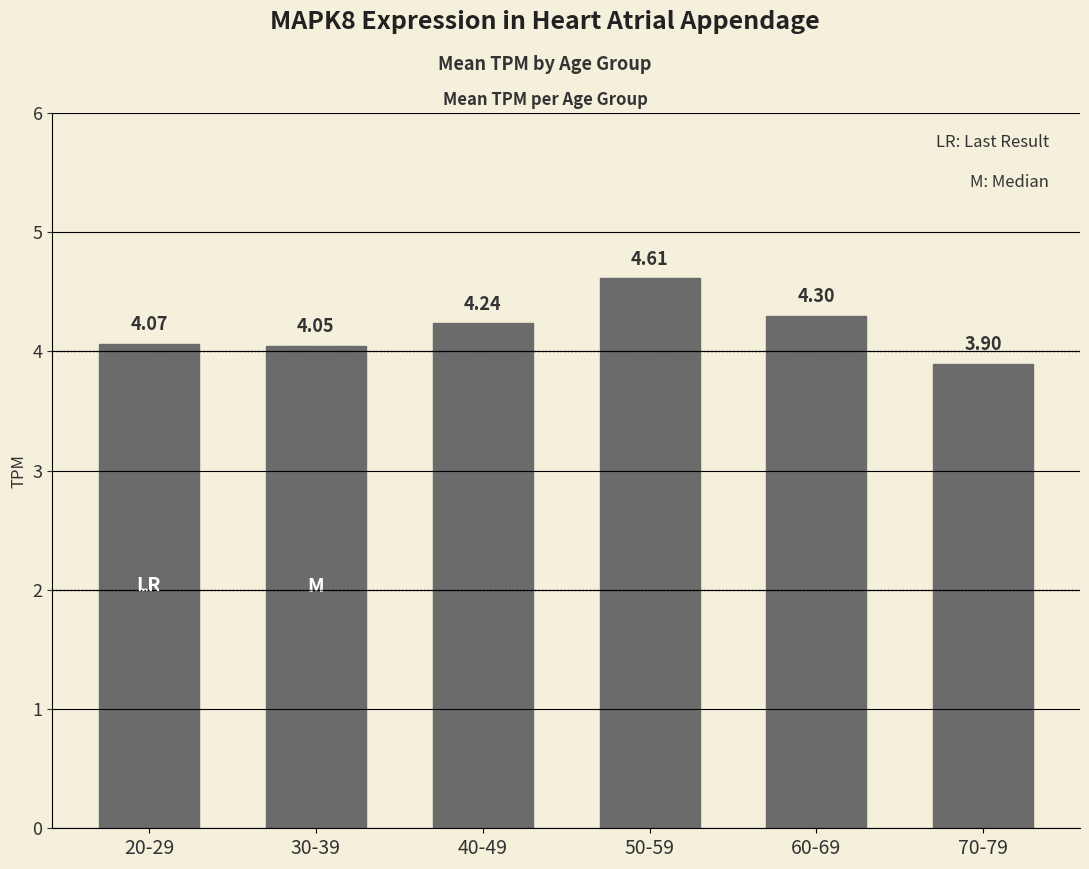

At which label is the value closest to 4?

30-39